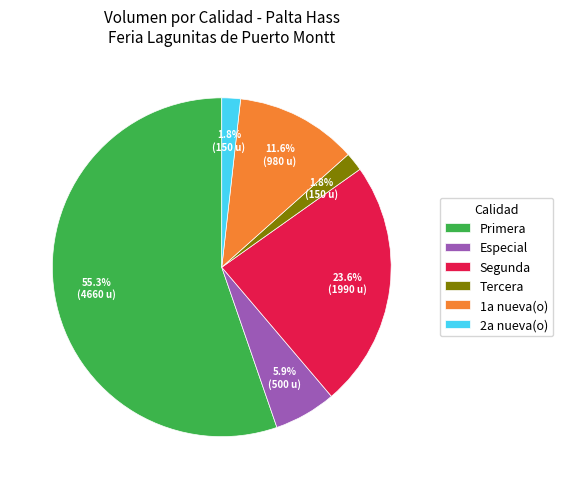

What percentage do Especial and 2a nueva(o) together represent?

7.7%